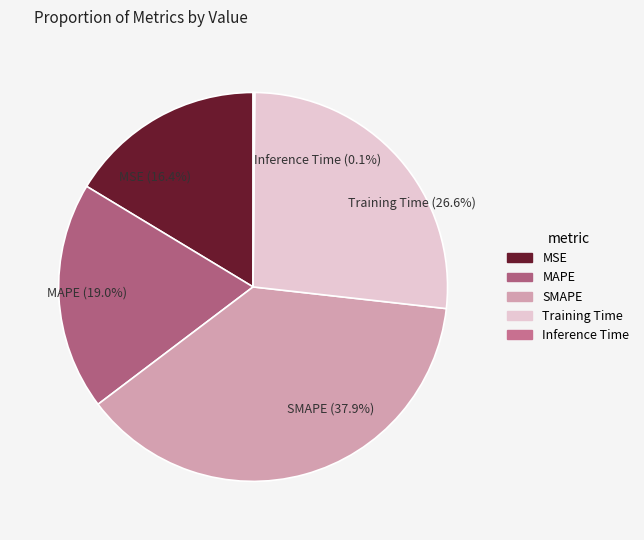

Is SMAPE (37.9%) the majority of the pie?

No